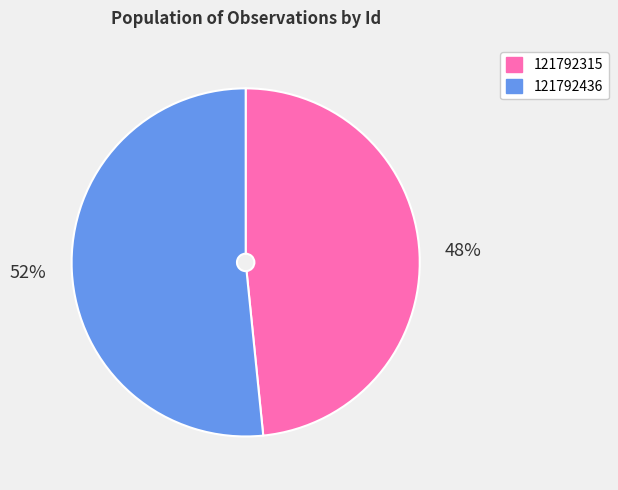

To the nearest percent, what is the average slice percentage?

50%